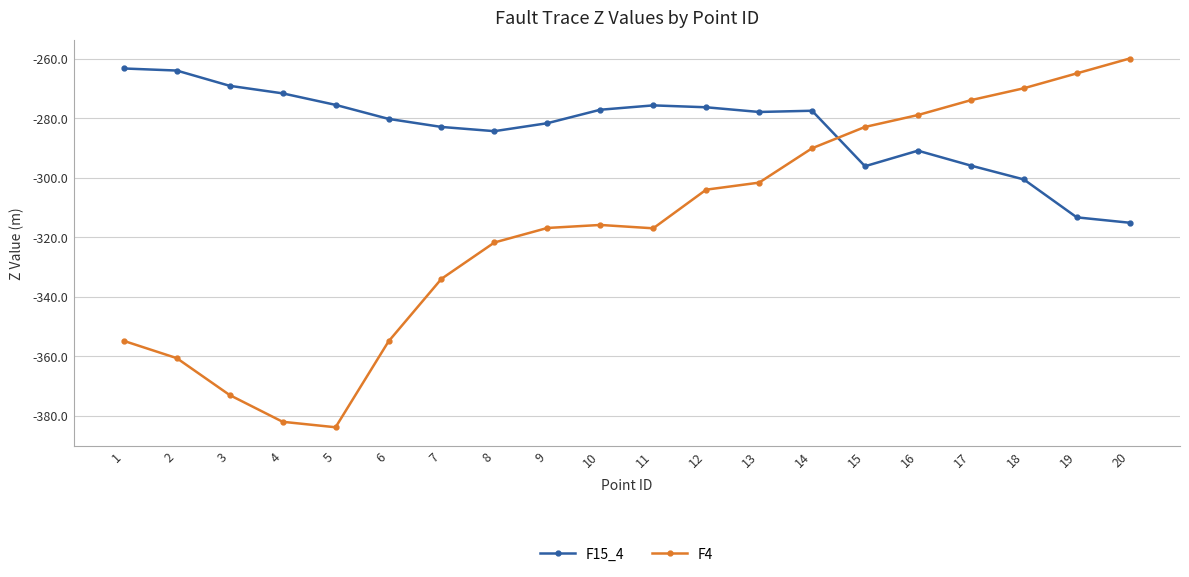

Rank the series by their maximum value, from lowest to highest.

F15_4, F4